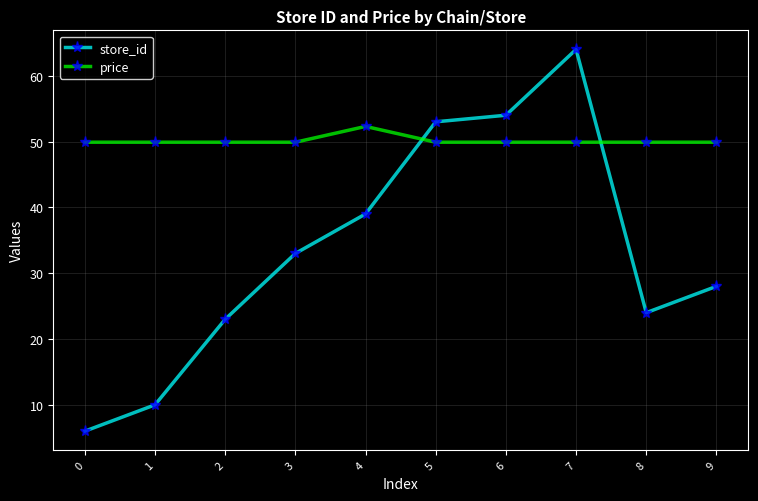

What is the sum of all price values?

501.4